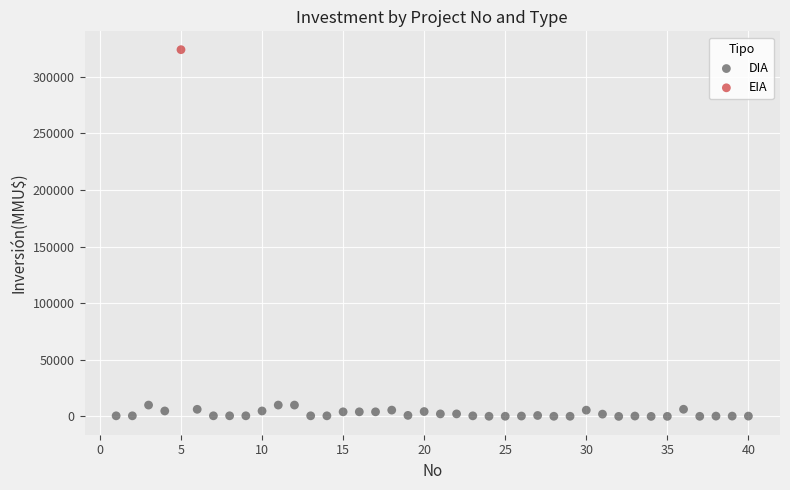

What are all the series names shown in the legend?

DIA, EIA